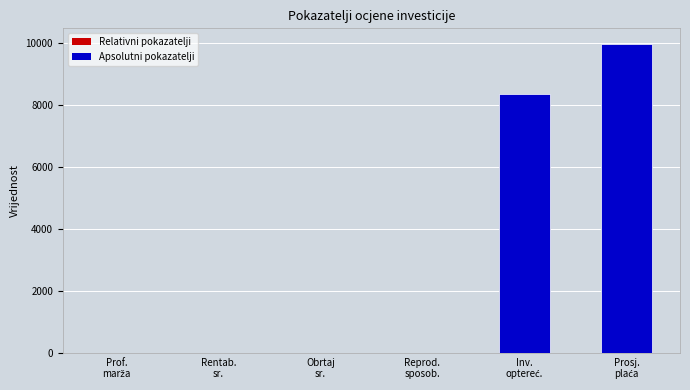

What is the average value?

3057.5